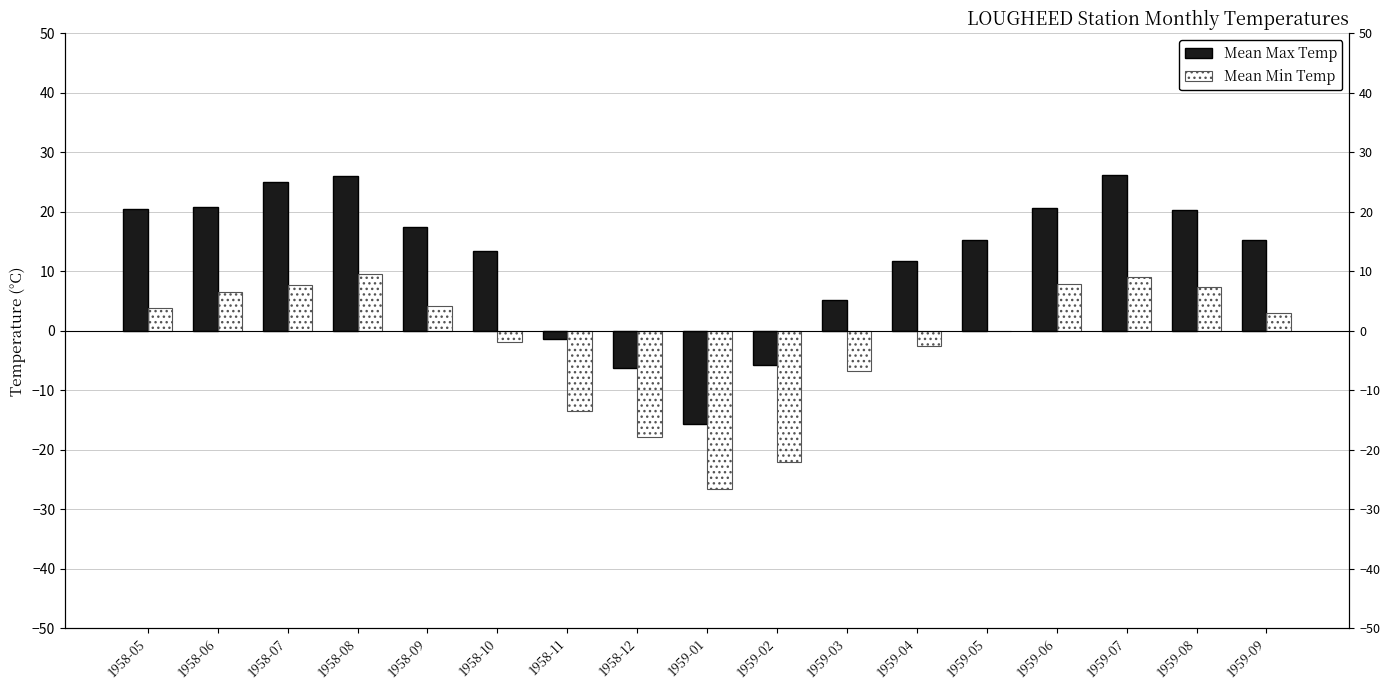

What is the label of the 9th bar from the left?

1959-01